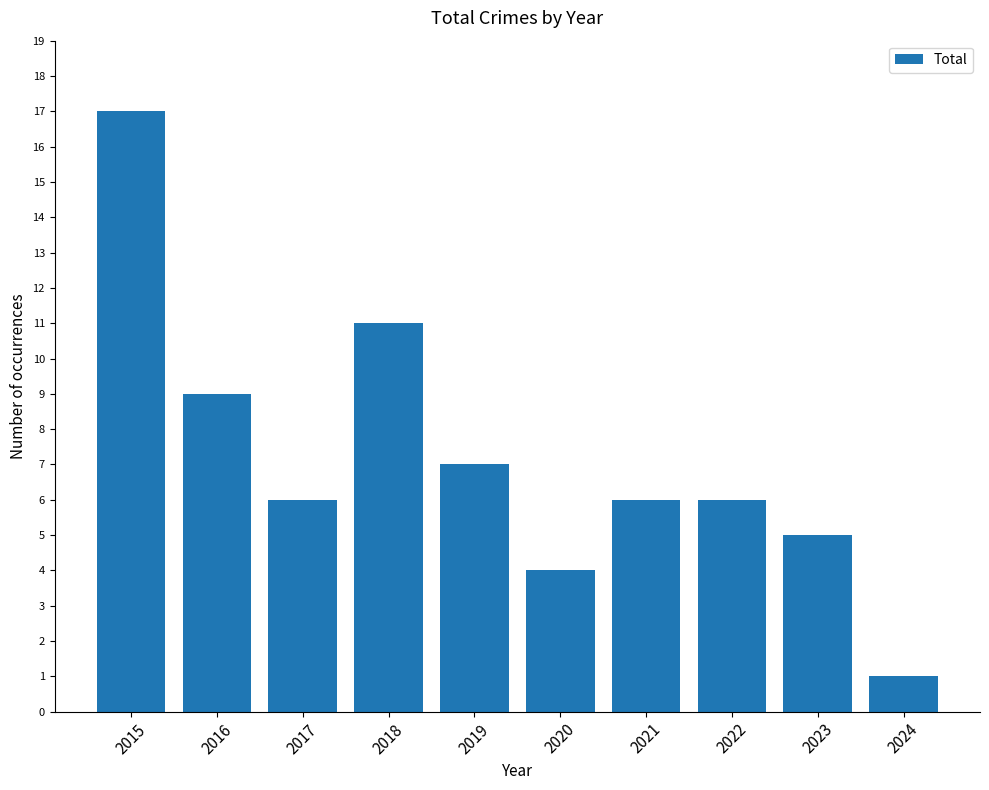

What is the difference between the maximum and minimum values?

16